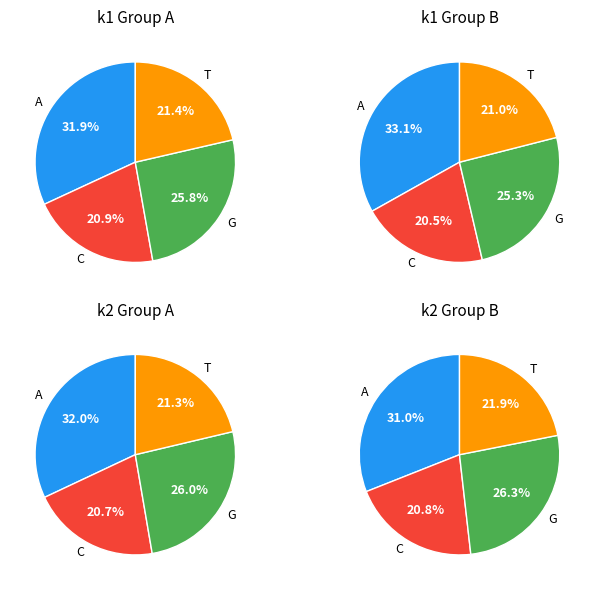

Which series has the largest range (max minus min)?

k1